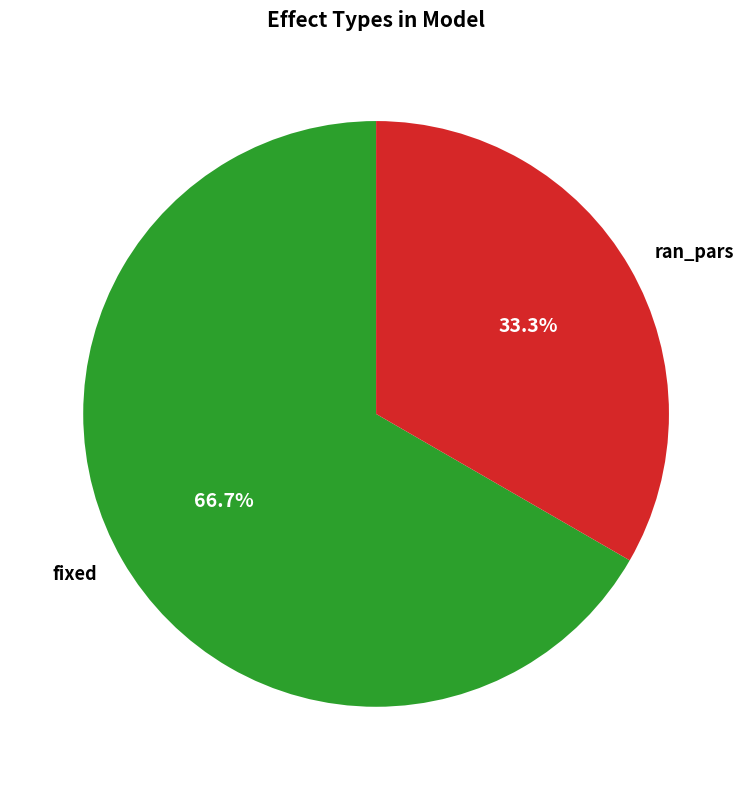

True or false: fixed accounts for 58% of the total.

False